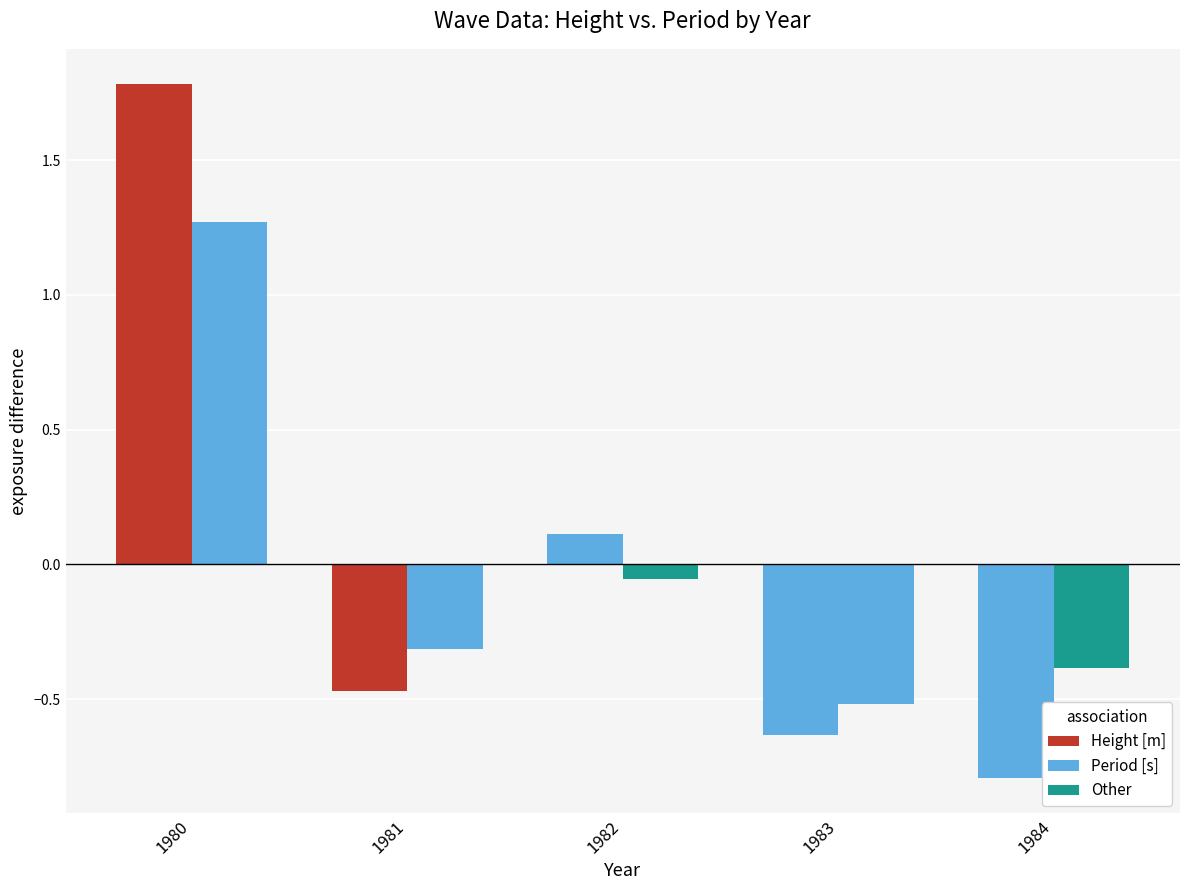

How many values in the Period [s] series are below 0?

4